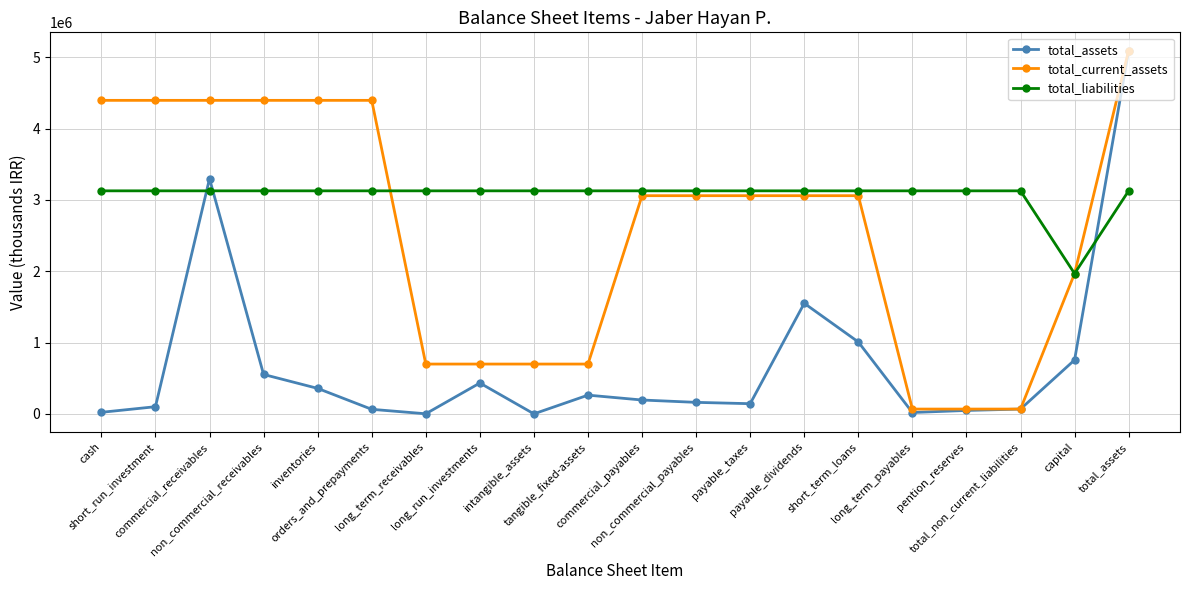

Which series has the largest total across all categories?

total_liabilities